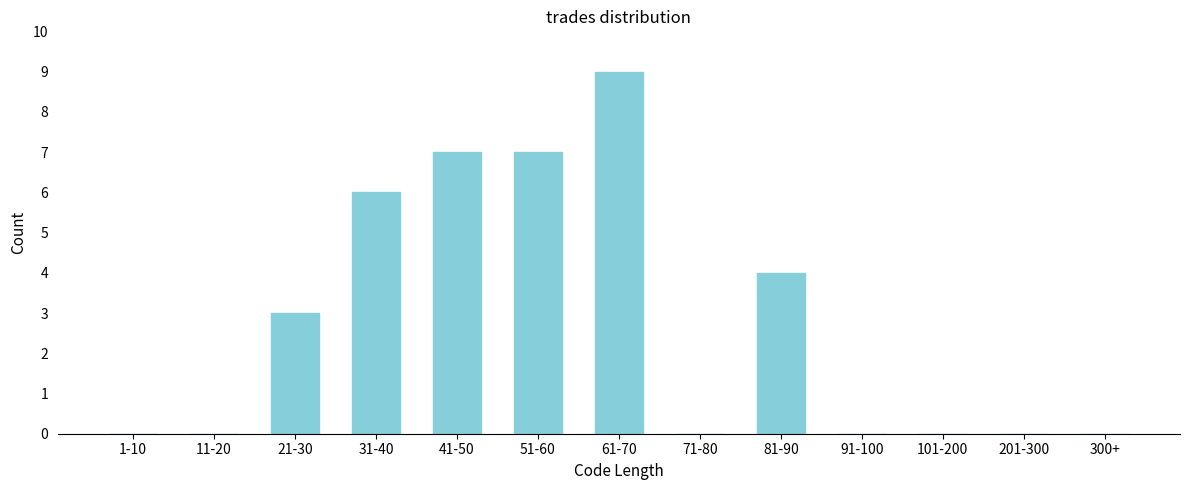

Reading right to left, what are all the values shown in this chart?

300+=0	201-300=0	101-200=0	91-100=0	81-90=4	71-80=0	61-70=9	51-60=7	41-50=7	31-40=6	21-30=3	11-20=0	1-10=0